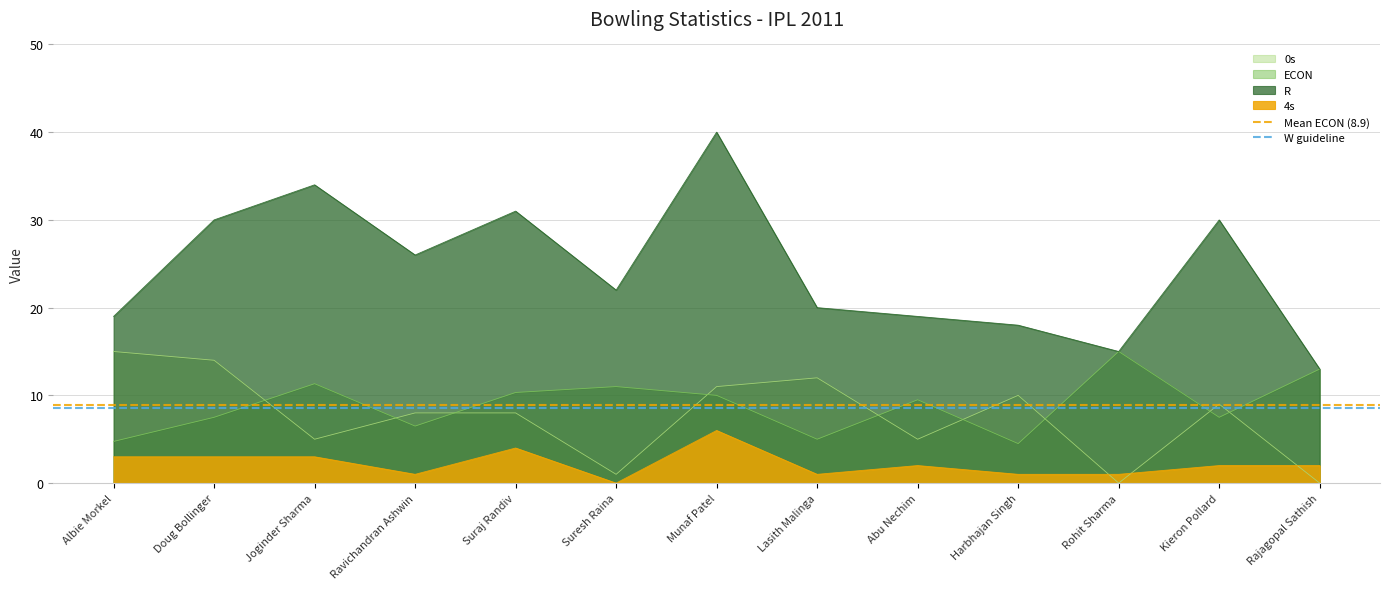

Between Albie Morkel and Doug Bollinger, which series saw the biggest shift?

Mean ECON (8.9)